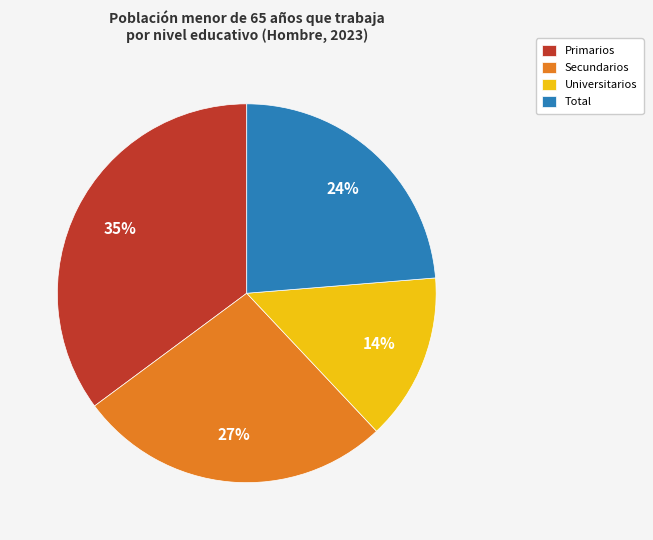

How many slices are in this pie chart?

4